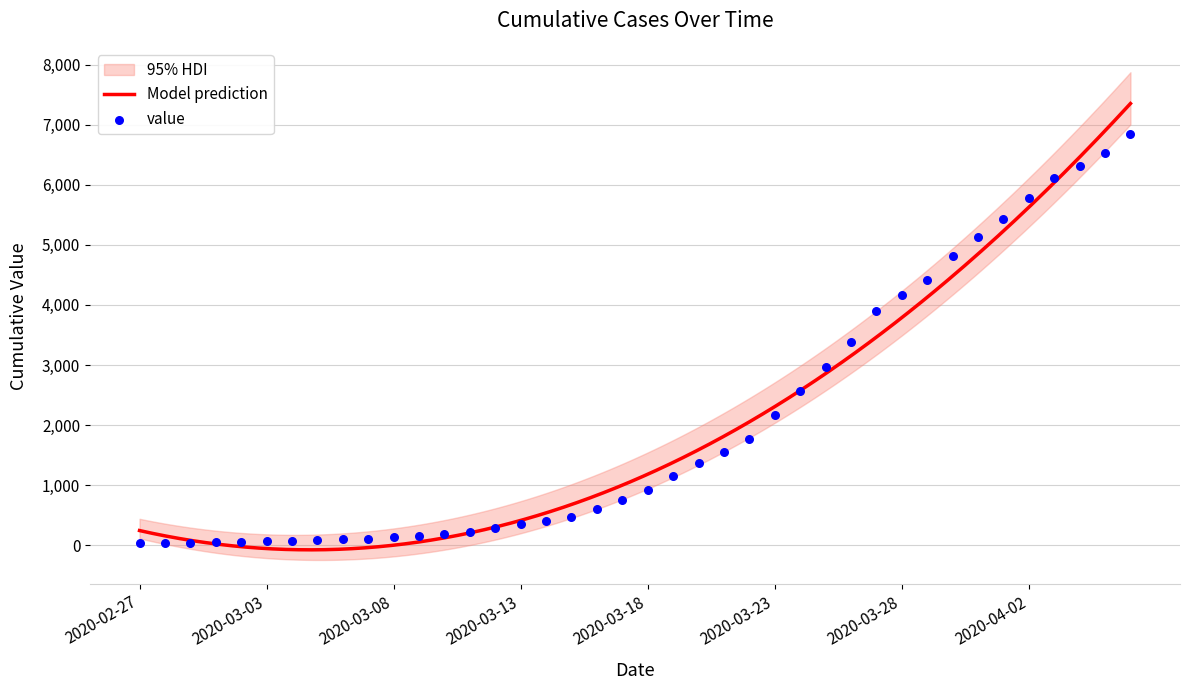

What is the ratio of the value at 2020-03-20 to the value at 2020-03-17?

1.8